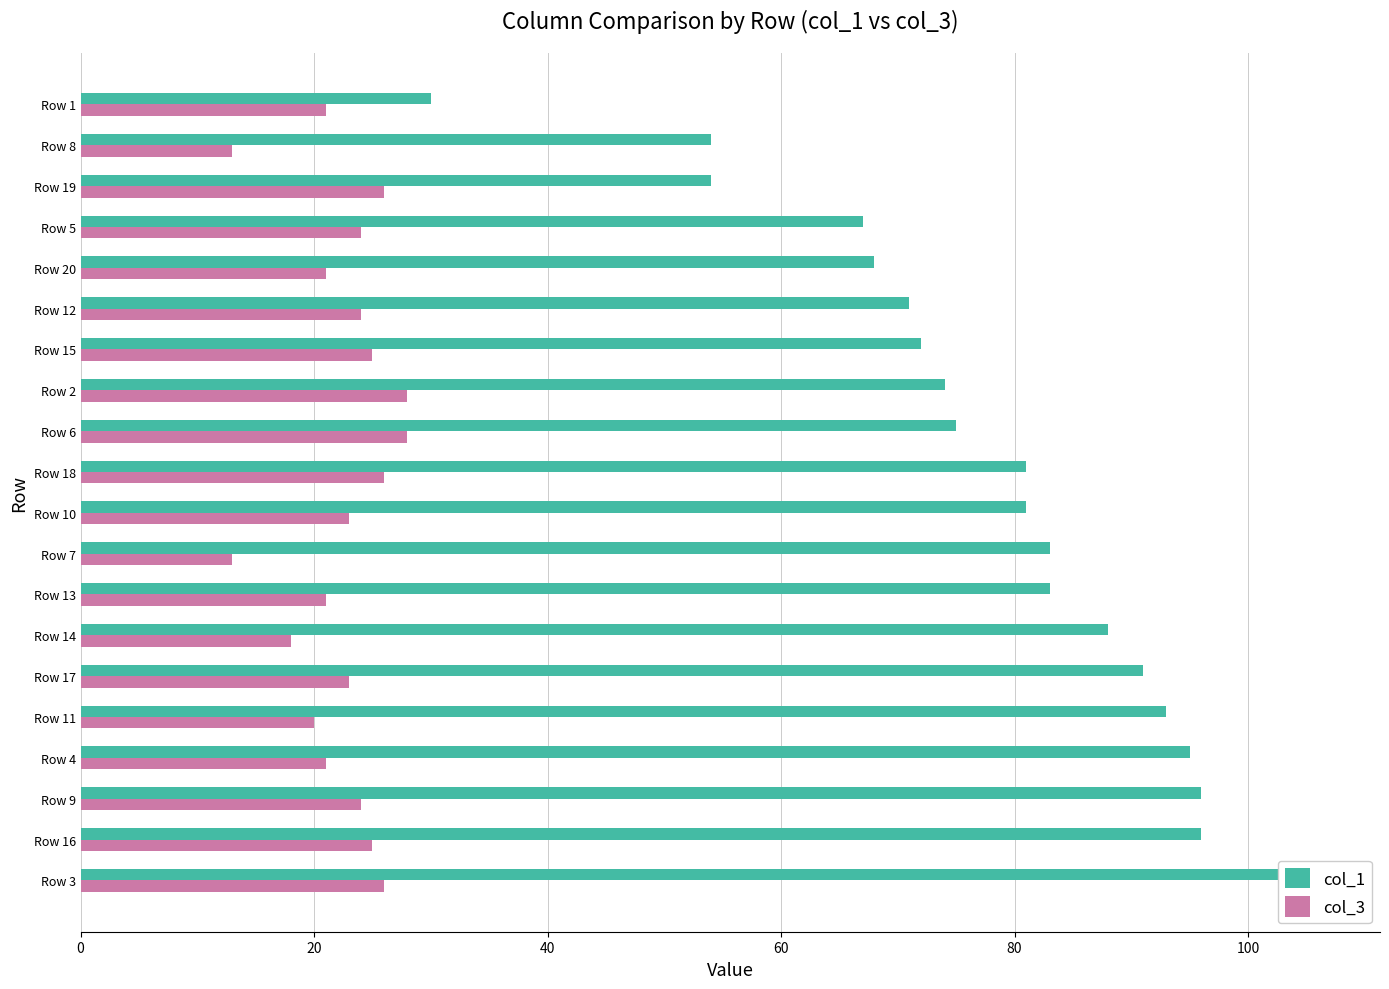

How many values in the col_3 series exceed 24?

7